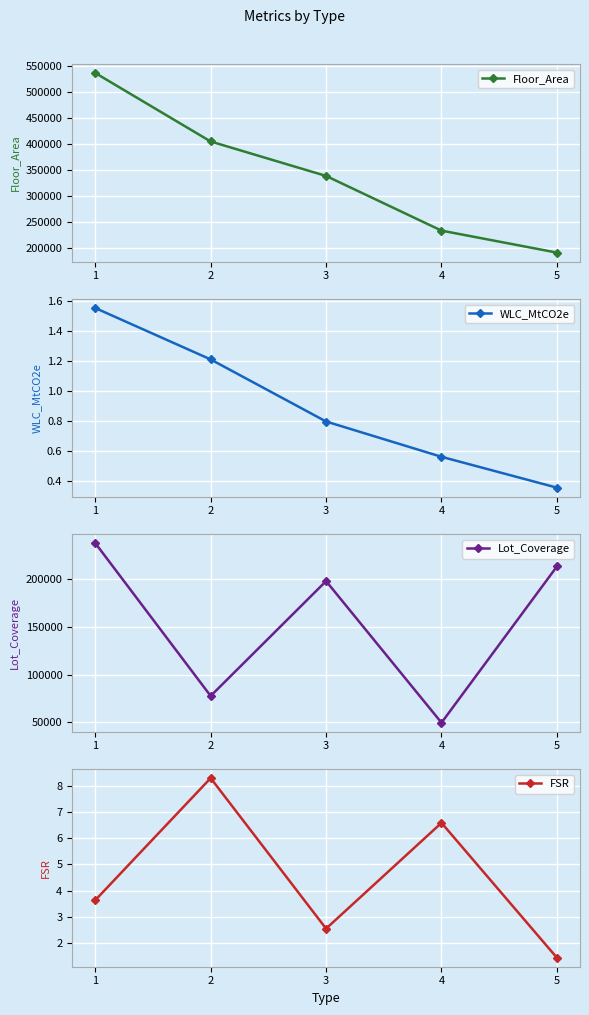

What is the average value of the WLC_MtCO2e series?

0.9